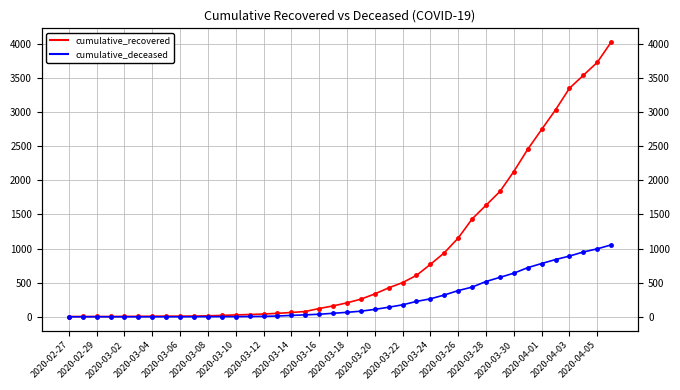

Which label corresponds to the smallest value in the chart?

2020-02-27